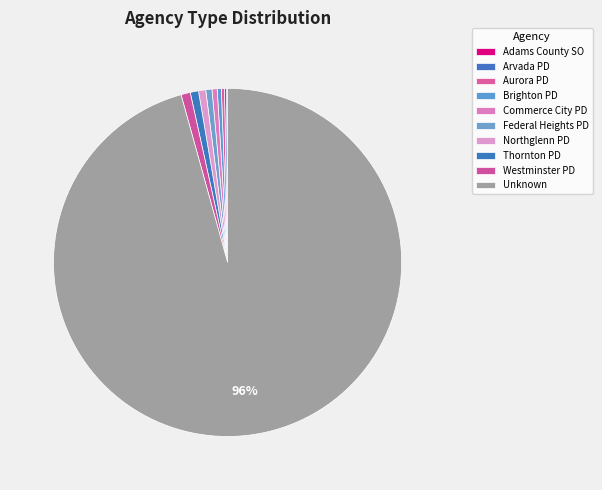

What is the change in value from Brighton PD to Commerce City PD?

+1